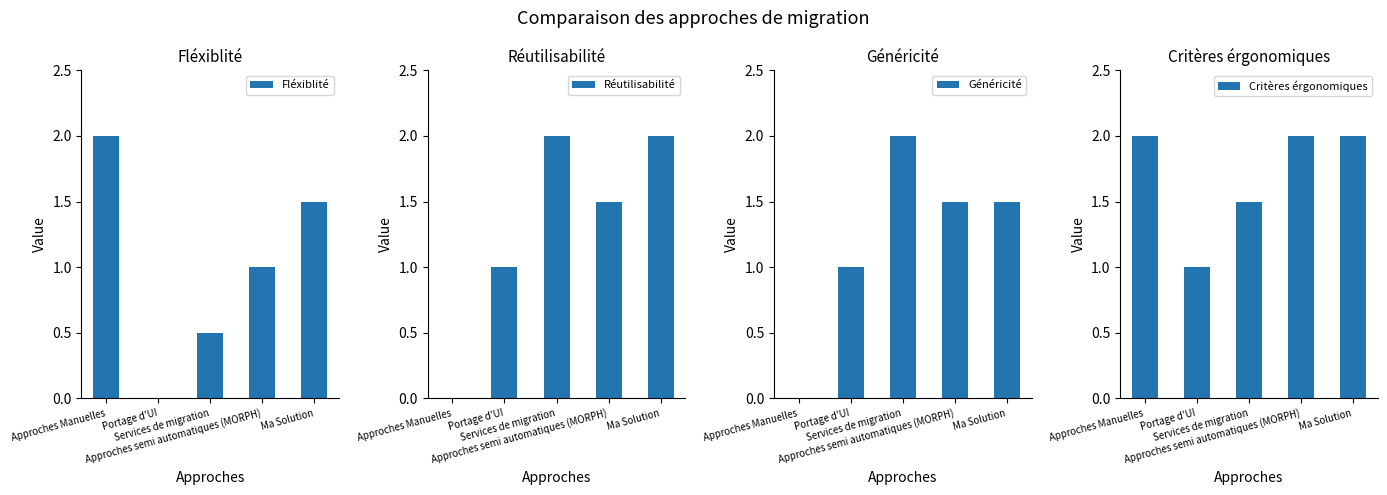

What are all the series names shown in the legend?

Fléxiblité, Réutilisabilité, Généricité, Critères érgonomiques